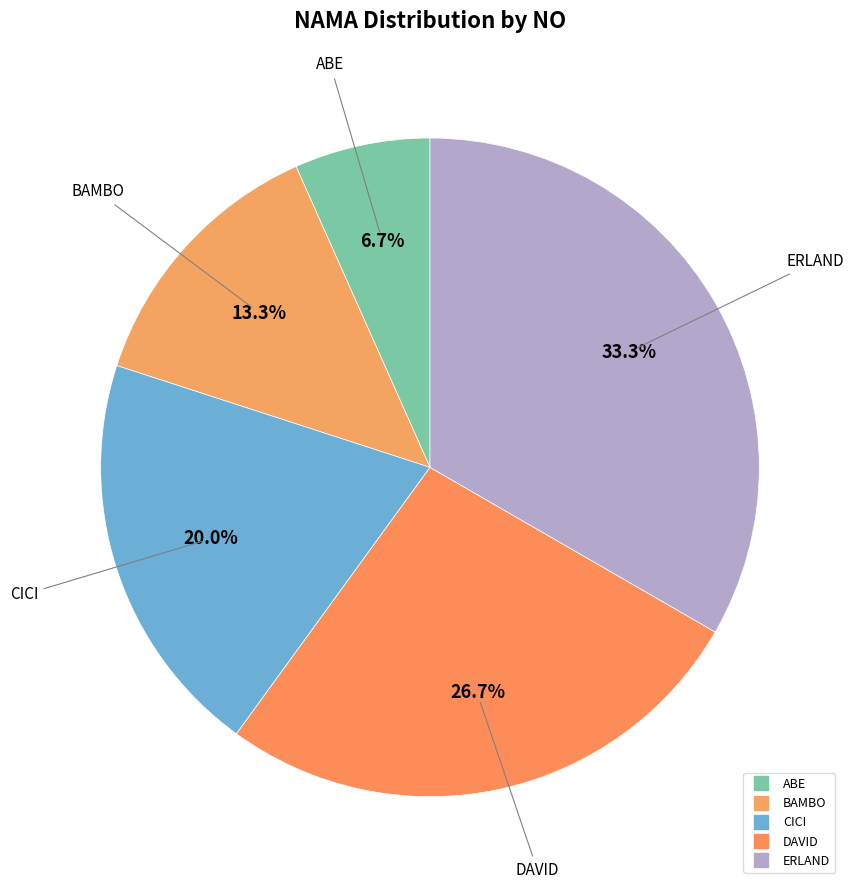

How many slices are in this pie chart?

5